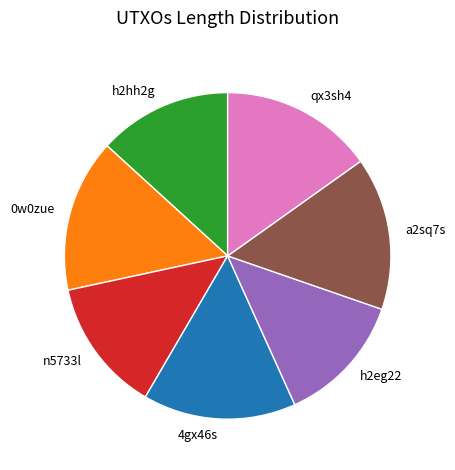

Which has a higher value, 0w0zue or n5733l?

0w0zue